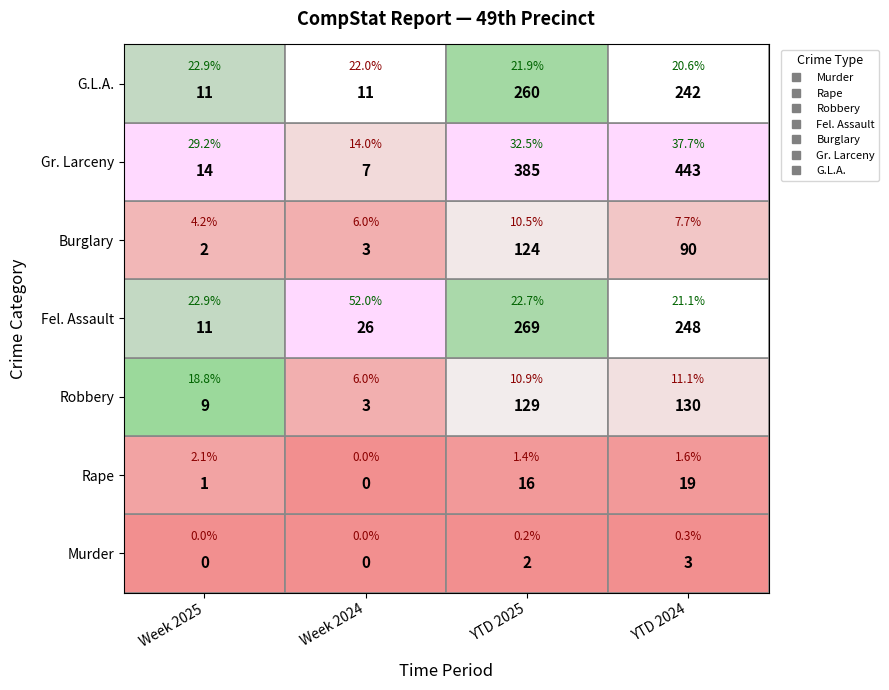

Is the value of Robbery at 3 greater than the value of G.L.A. at 2?

No